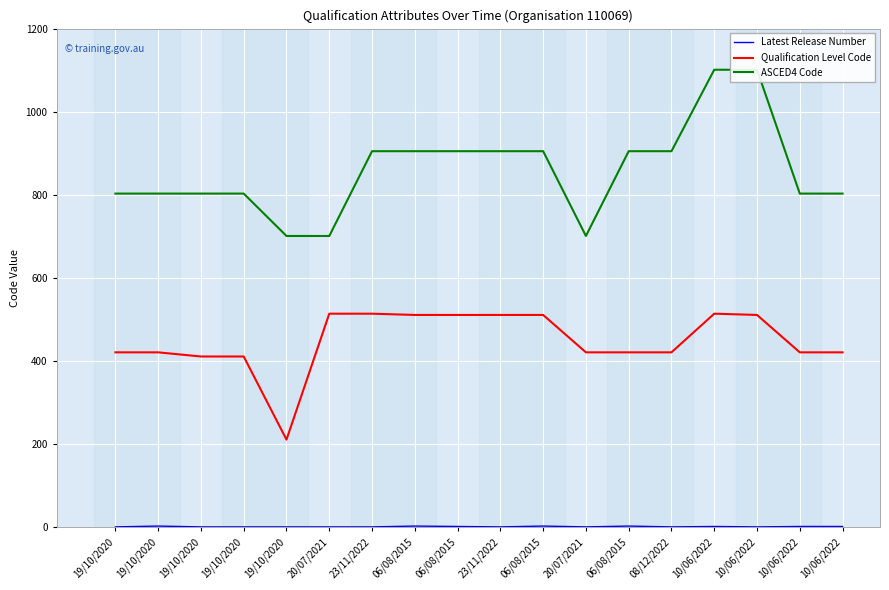

How many interior local valleys does the Latest Release Number series have?

4